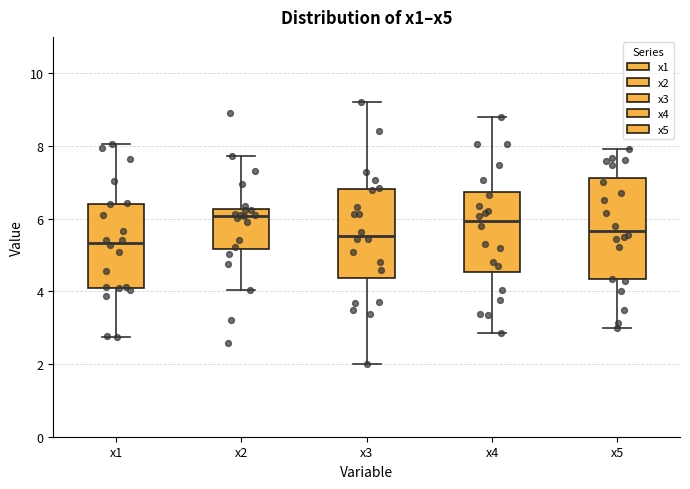

Reading left to right, transcribe this box plot: for each box, give where its median line is, the range the box spans, and where its two whiskers end, as read against the y-axis. The values are not printed on the chart, so give them approximately, as read against the axis.

x1: median 5.4, box 4.2 to 6.4, whiskers 2.8 to 8.0
x2: median 6.0, box 5.2 to 6.2, whiskers 4.0 to 7.8
x3: median 5.6, box 4.4 to 6.8, whiskers 2.0 to 9.2
x4: median 6.0, box 4.6 to 6.8, whiskers 2.8 to 8.8
x5: median 5.6, box 4.4 to 7.2, whiskers 3.0 to 8.0